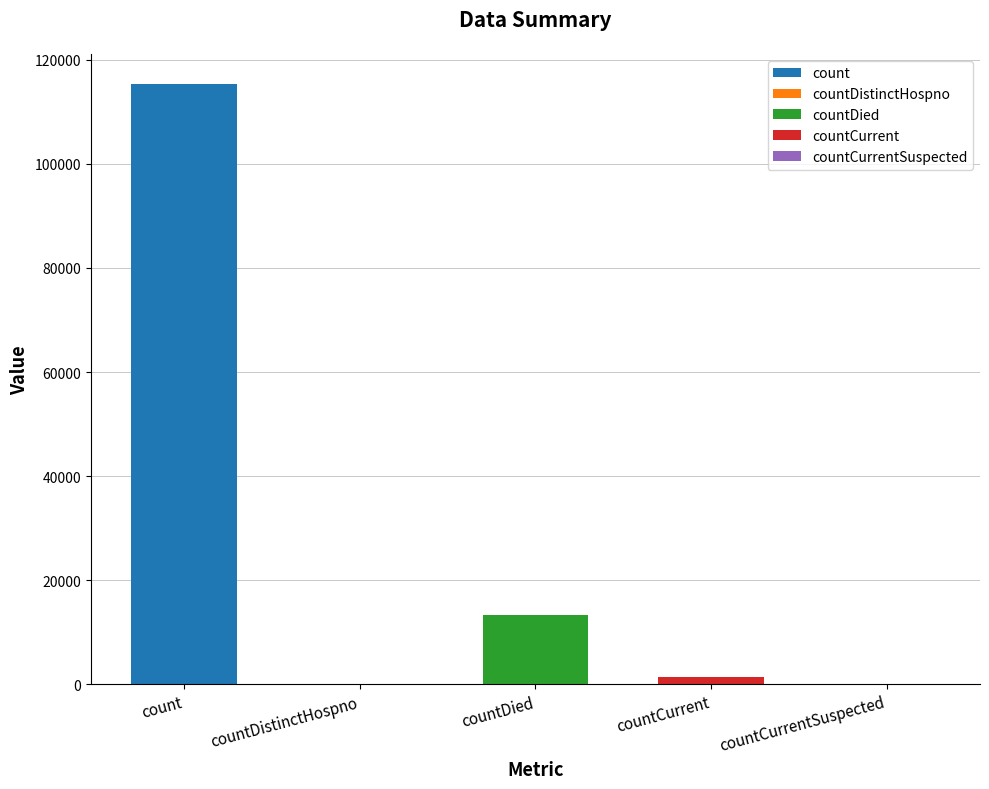

Reading right to left, transcribe all the data shown in this chart.

countCurrentSuspected=0	countCurrent=1383	countDied=13343	countDistinctHospno=0	count=115379